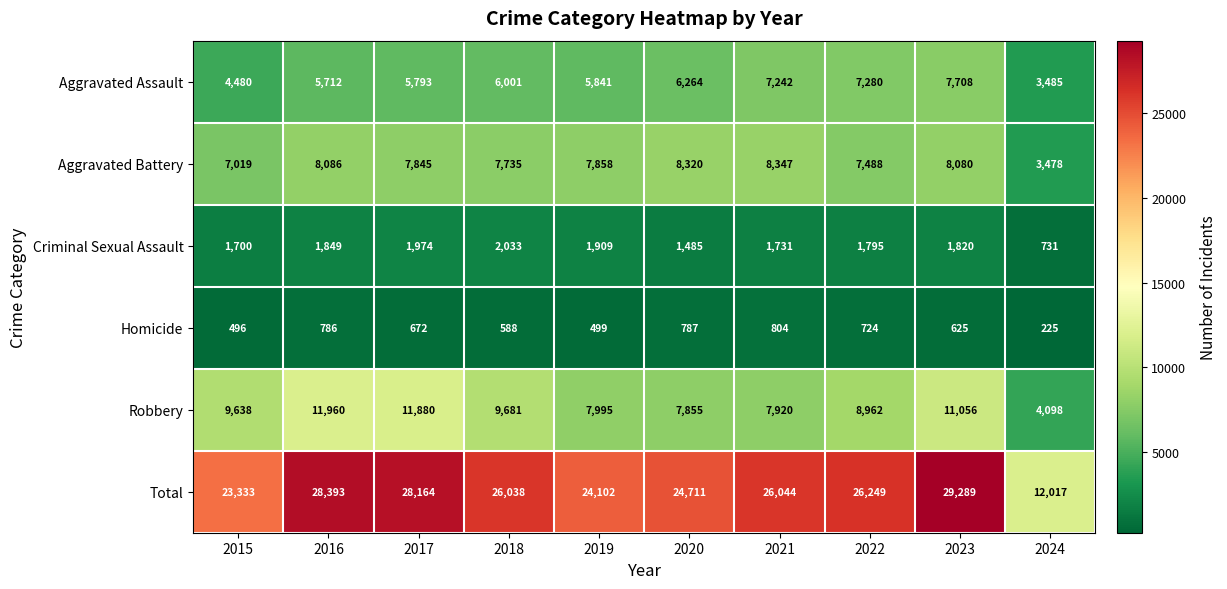

Which category has the lowest value across all series?

2024